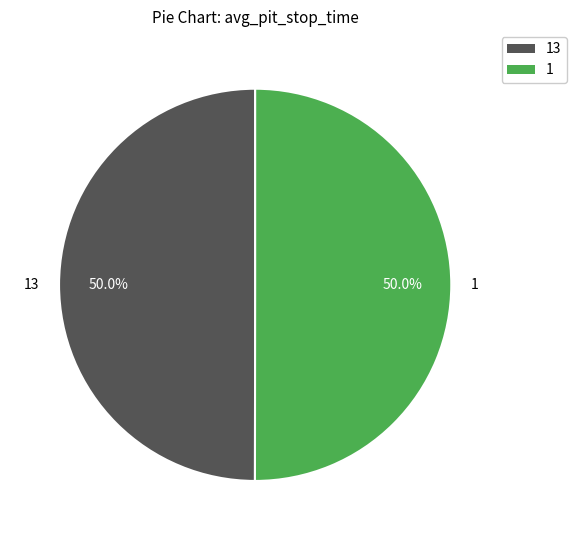

Count the number of slices in the pie.

2